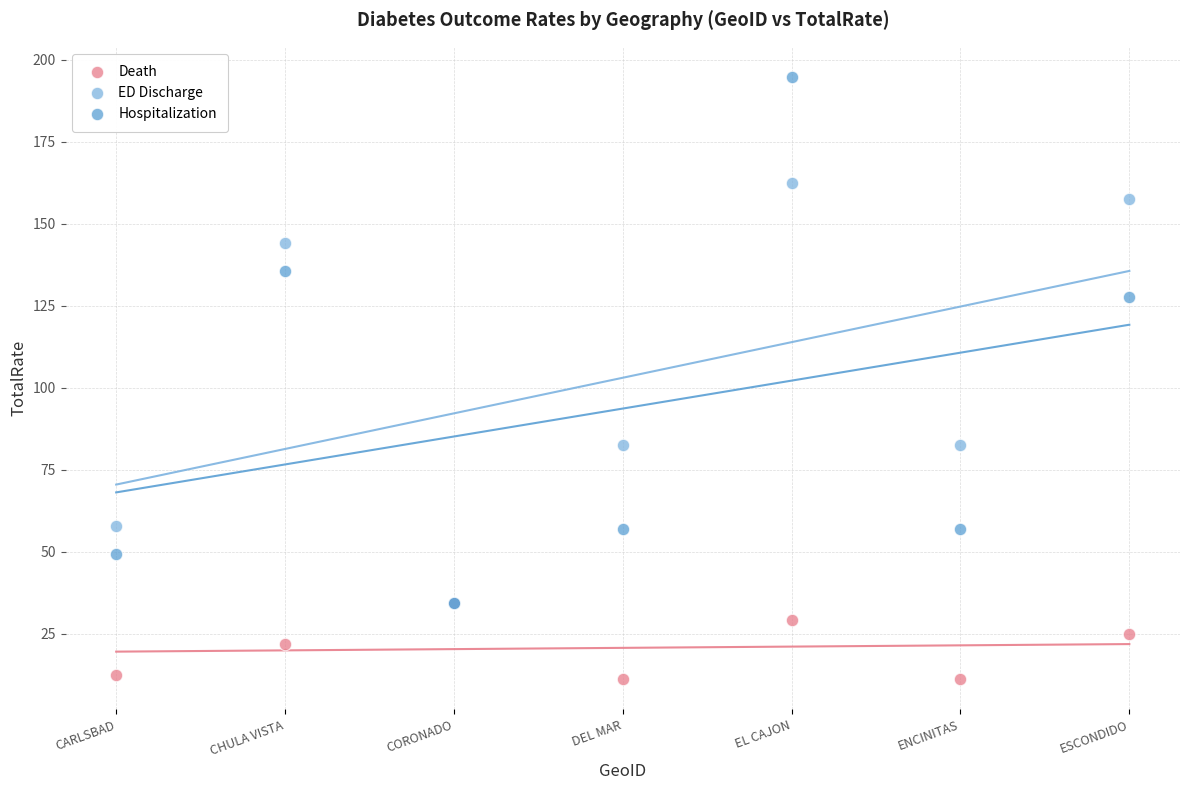

In the Hospitalization series, what Y value is closest to 114?

127.8